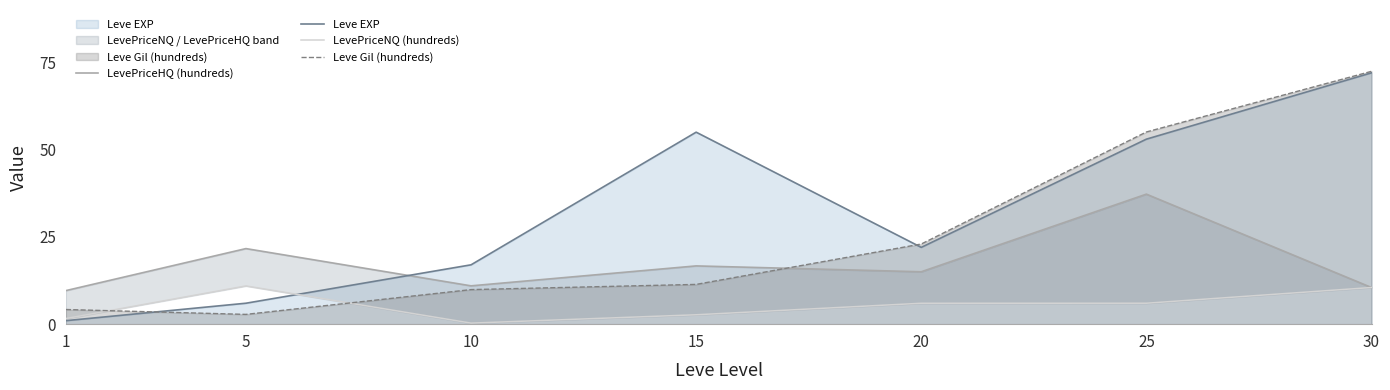

Rank the categories by Leve Gil (hundreds) value from highest to lowest.

30, 25, 20, 15, 10, 1, 5